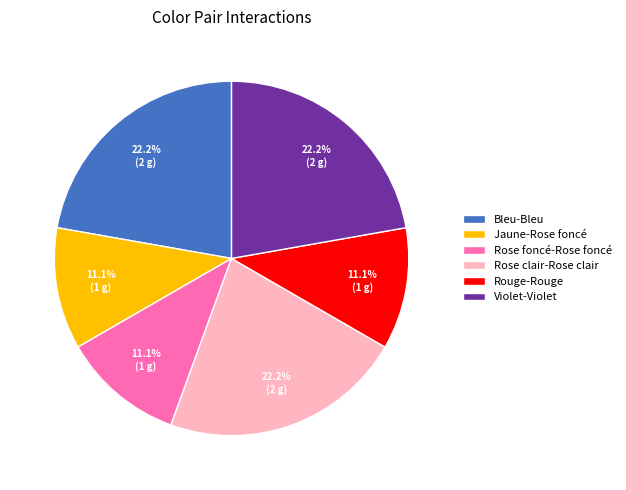

To the nearest percent, what is the difference between the Violet-Violet and Jaune-Rose foncé slice percentages?

11%